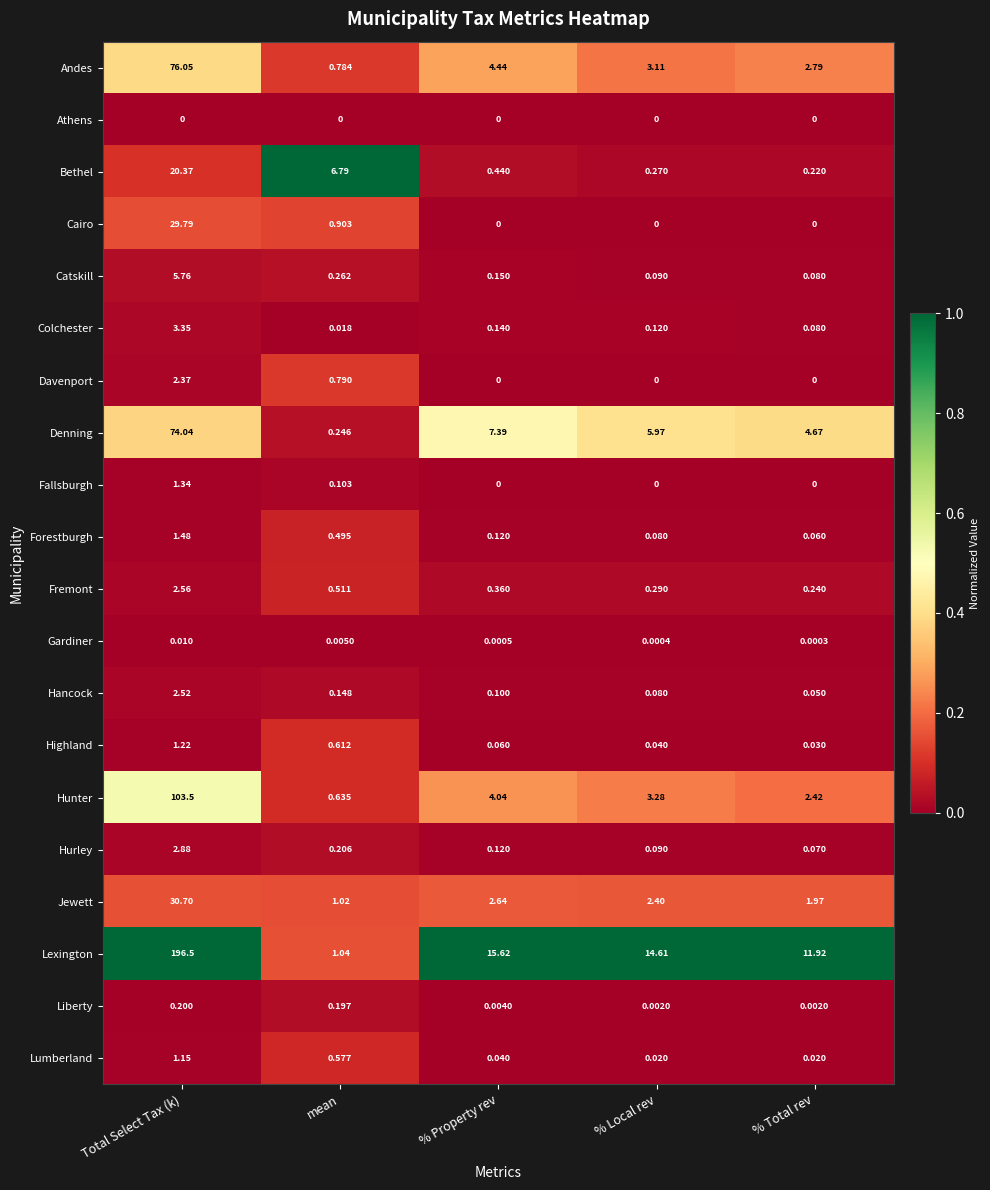

At which label is Forestburgh closest to 0?

% Total rev